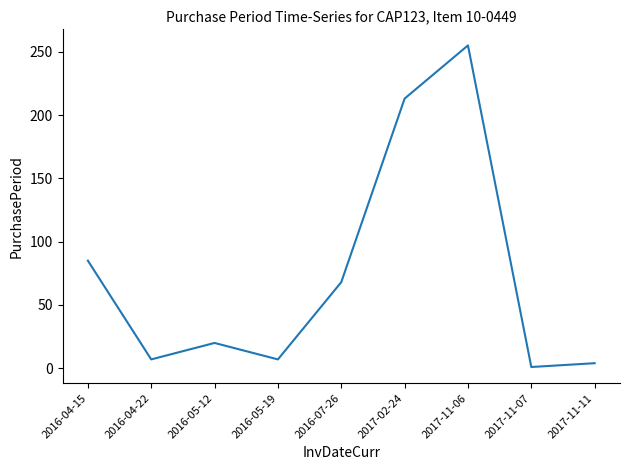

Reading left to right, what are all the values shown in this chart?

2016-04-15=85	2016-04-22=7	2016-05-12=20	2016-05-19=7	2016-07-26=68	2017-02-24=213	2017-11-06=255	2017-11-07=1	2017-11-11=4